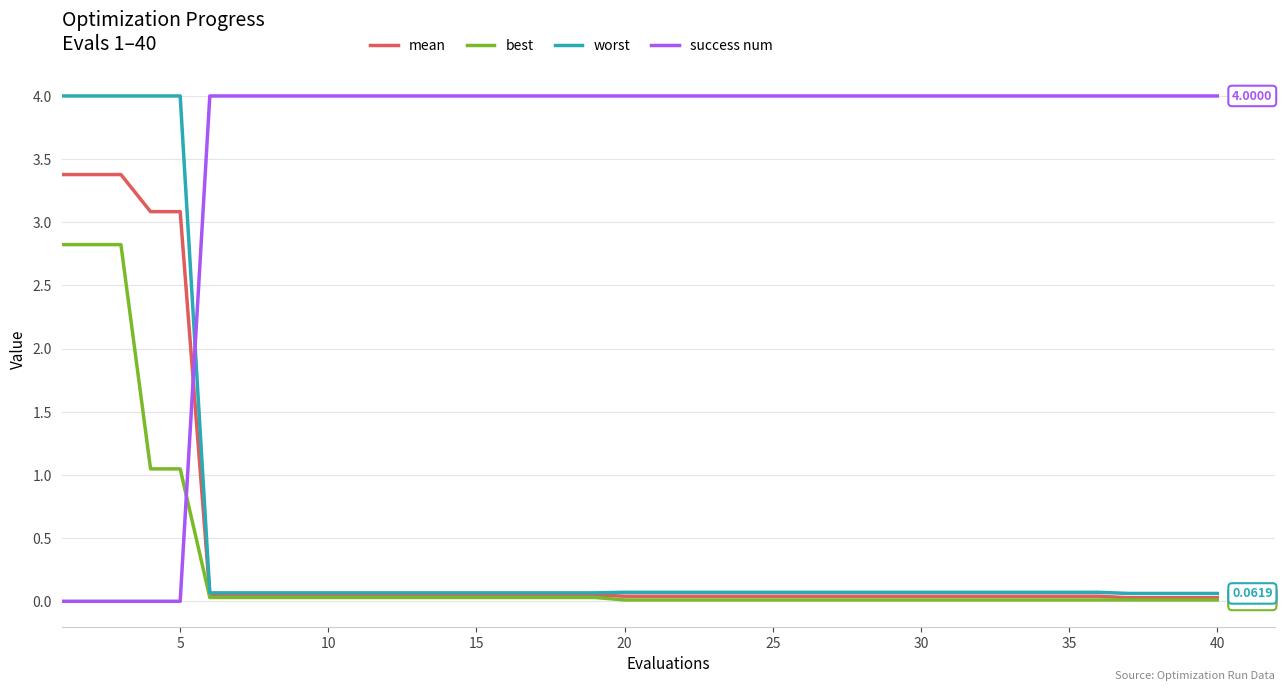

What is the sum of all success num values?

140.0